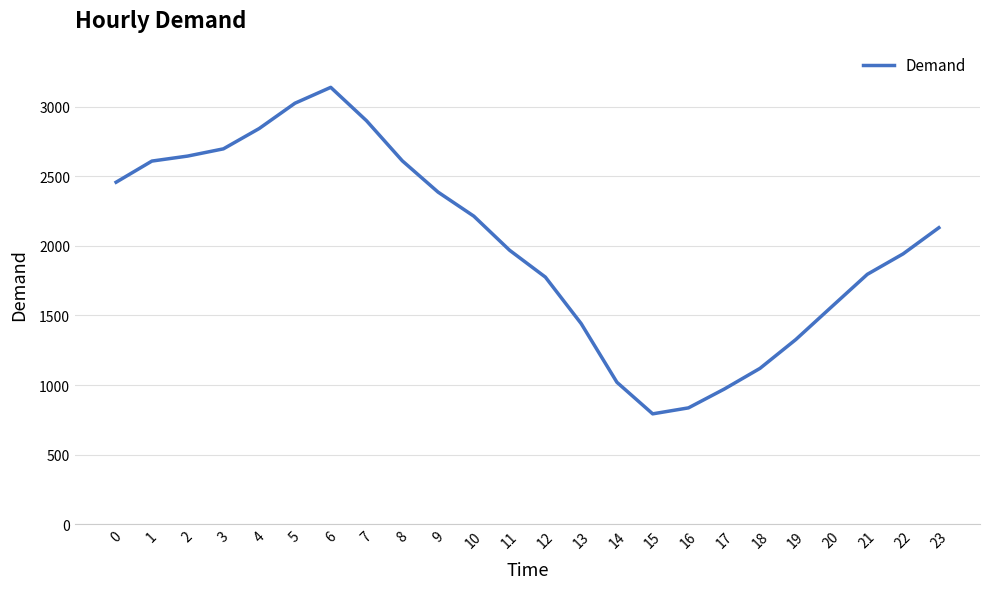

What is the difference between the maximum and minimum values?

2347